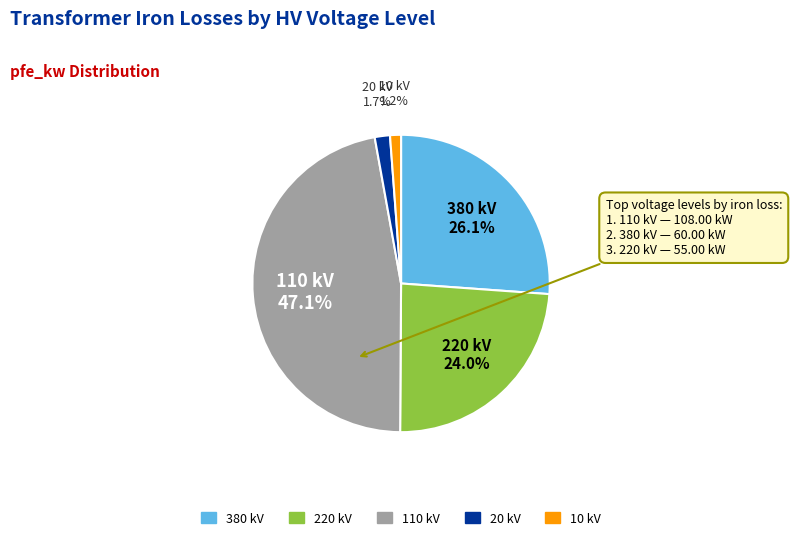

Is there any slice that represents more than half of the pie?

No